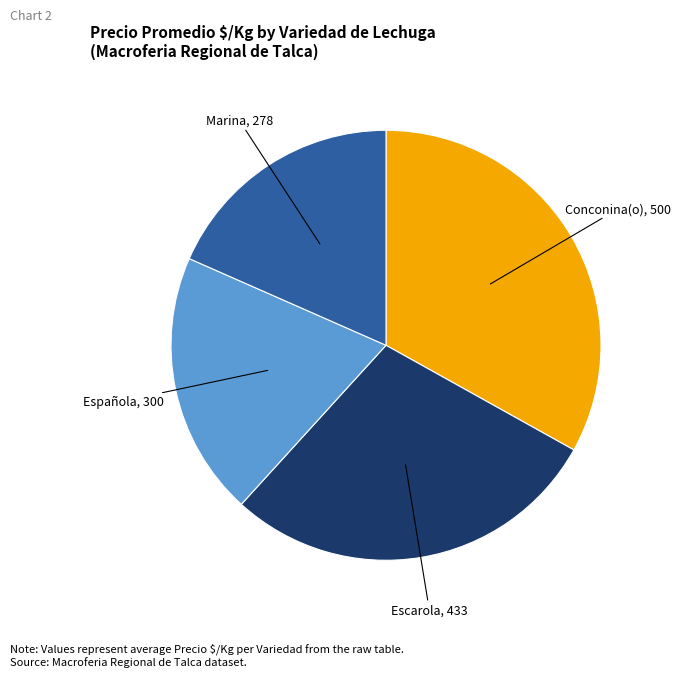

Rank the categories by value from lowest to highest.

Marina, Española, Escarola, Conconina(o)